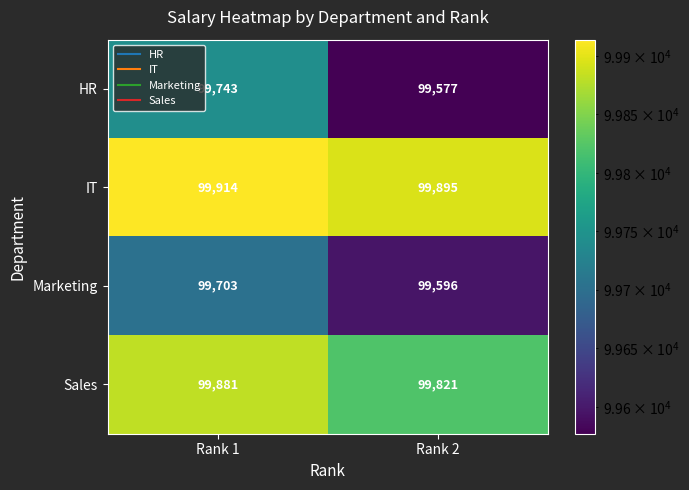

Is it true that Sales equals 99881 at Rank 1?

True